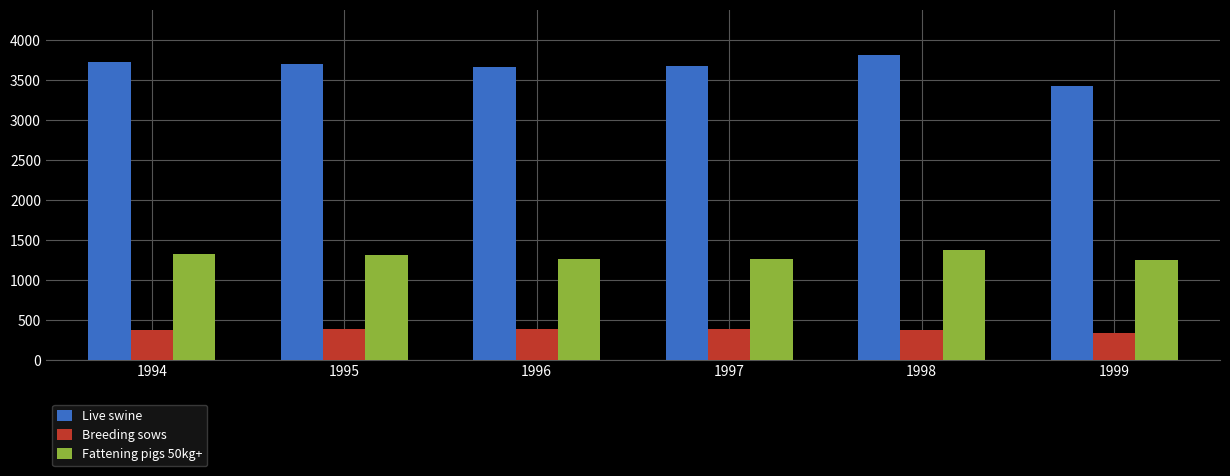

What is the total value across all series at 1995?

5406.5